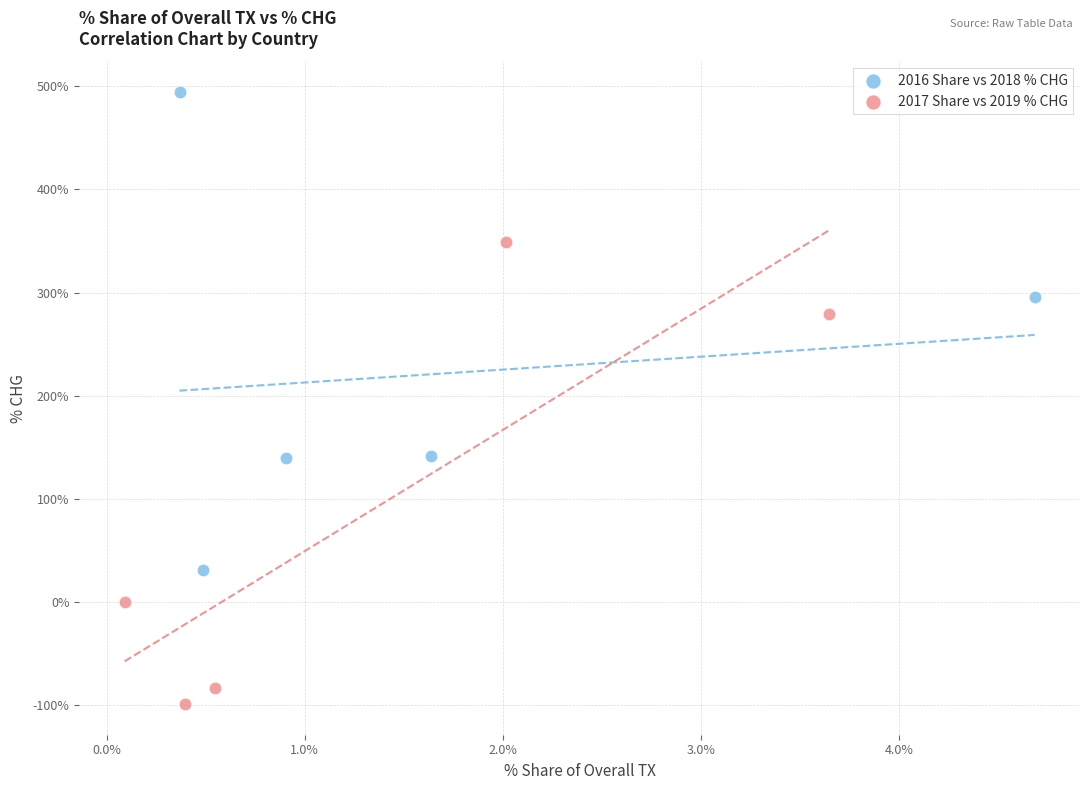

Which series reaches the minimum Y coordinate?

2017 Share vs 2019 % CHG